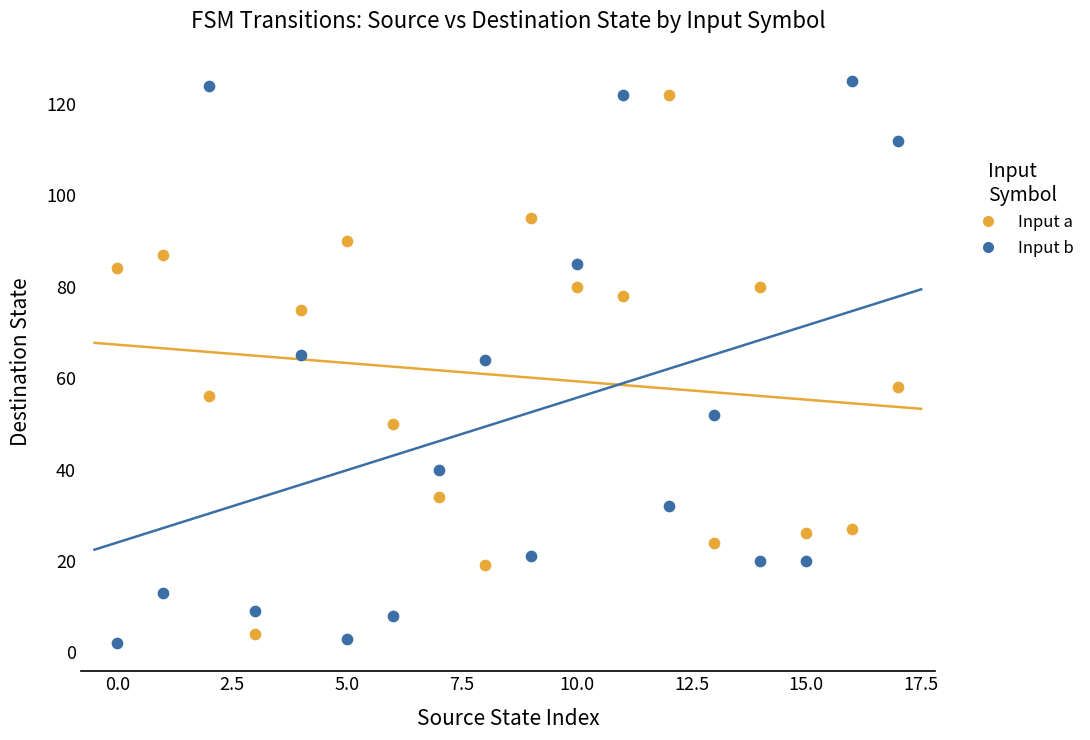

Which series reaches the minimum Y coordinate?

Input b